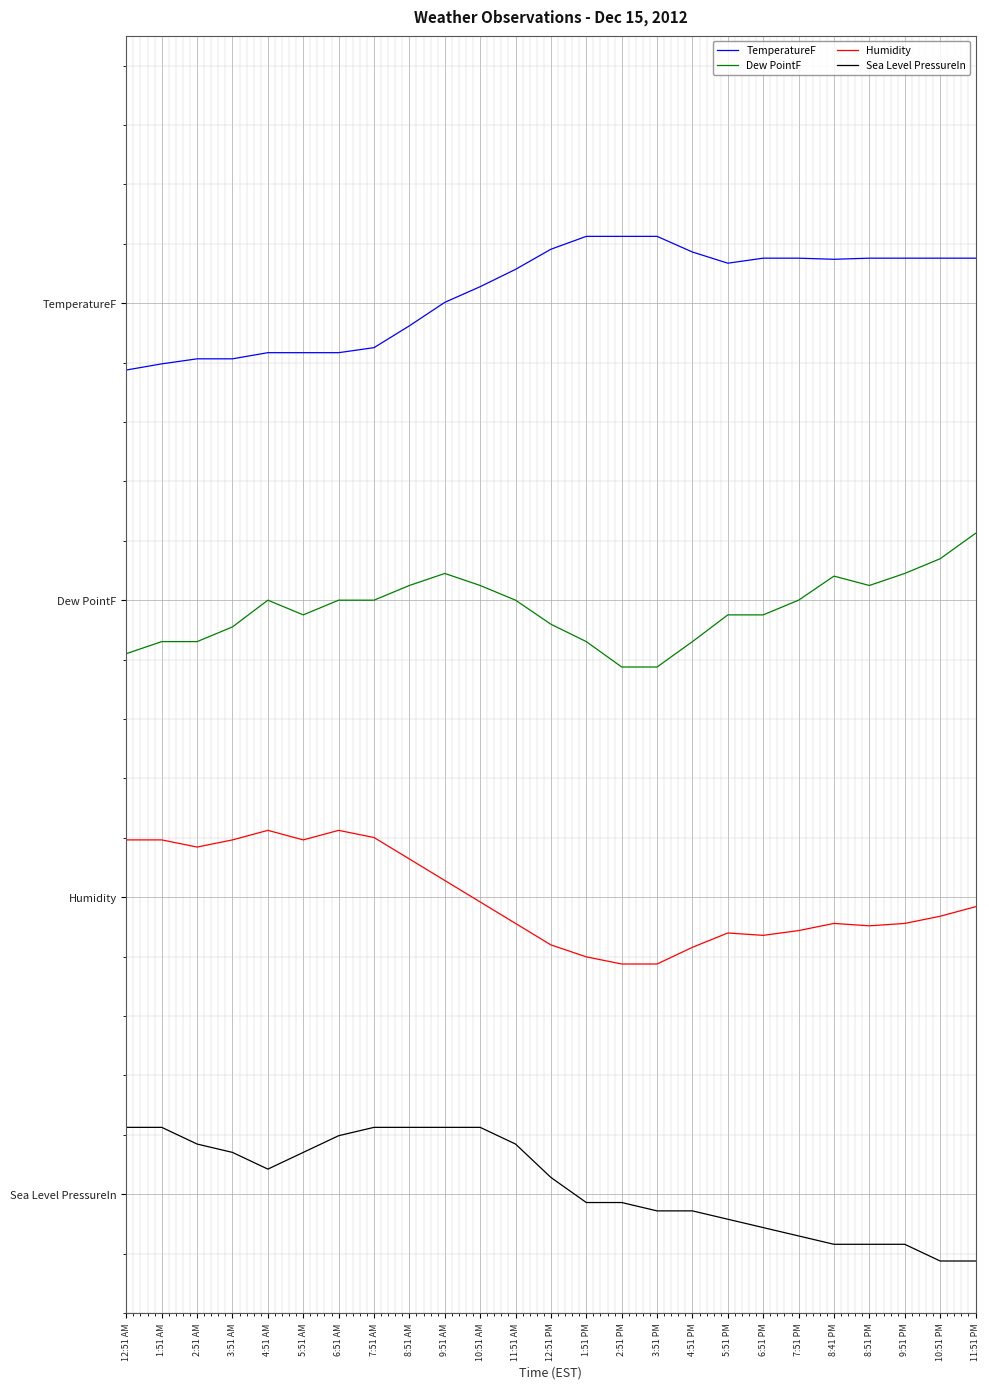

What are all the series names shown in the legend?

TemperatureF, Dew PointF, Humidity, Sea Level PressureIn